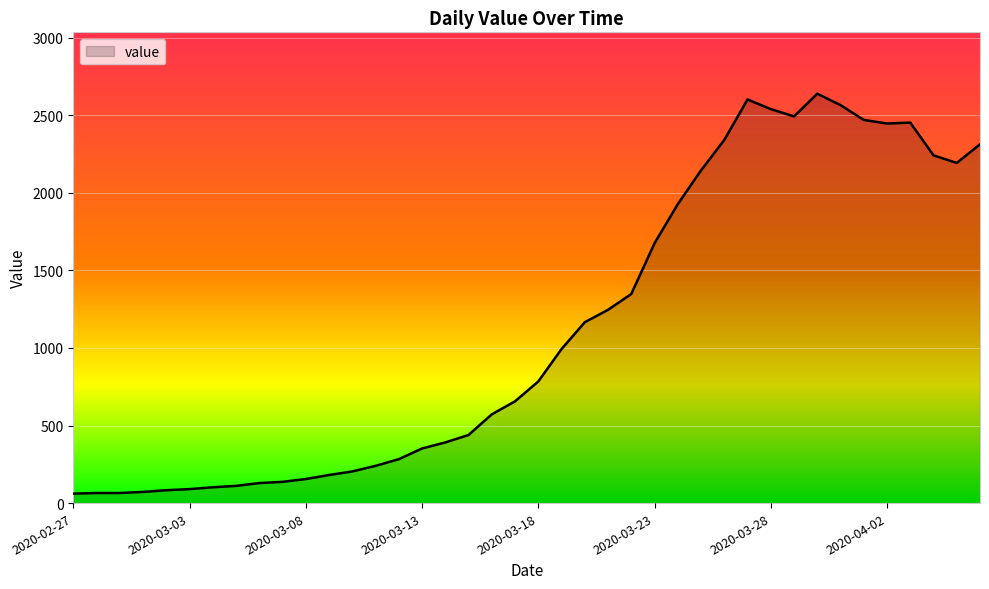

What is the difference between the maximum and minimum values?

2578